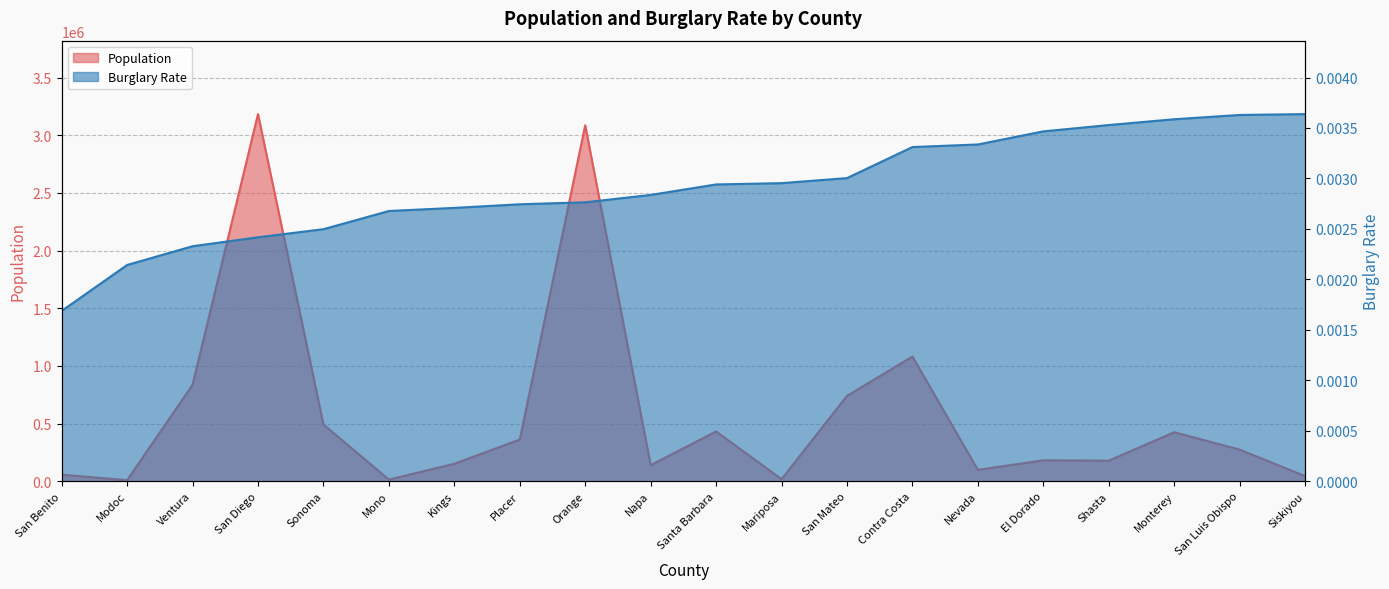

At which label is Population closest to 1596239?

Contra Costa